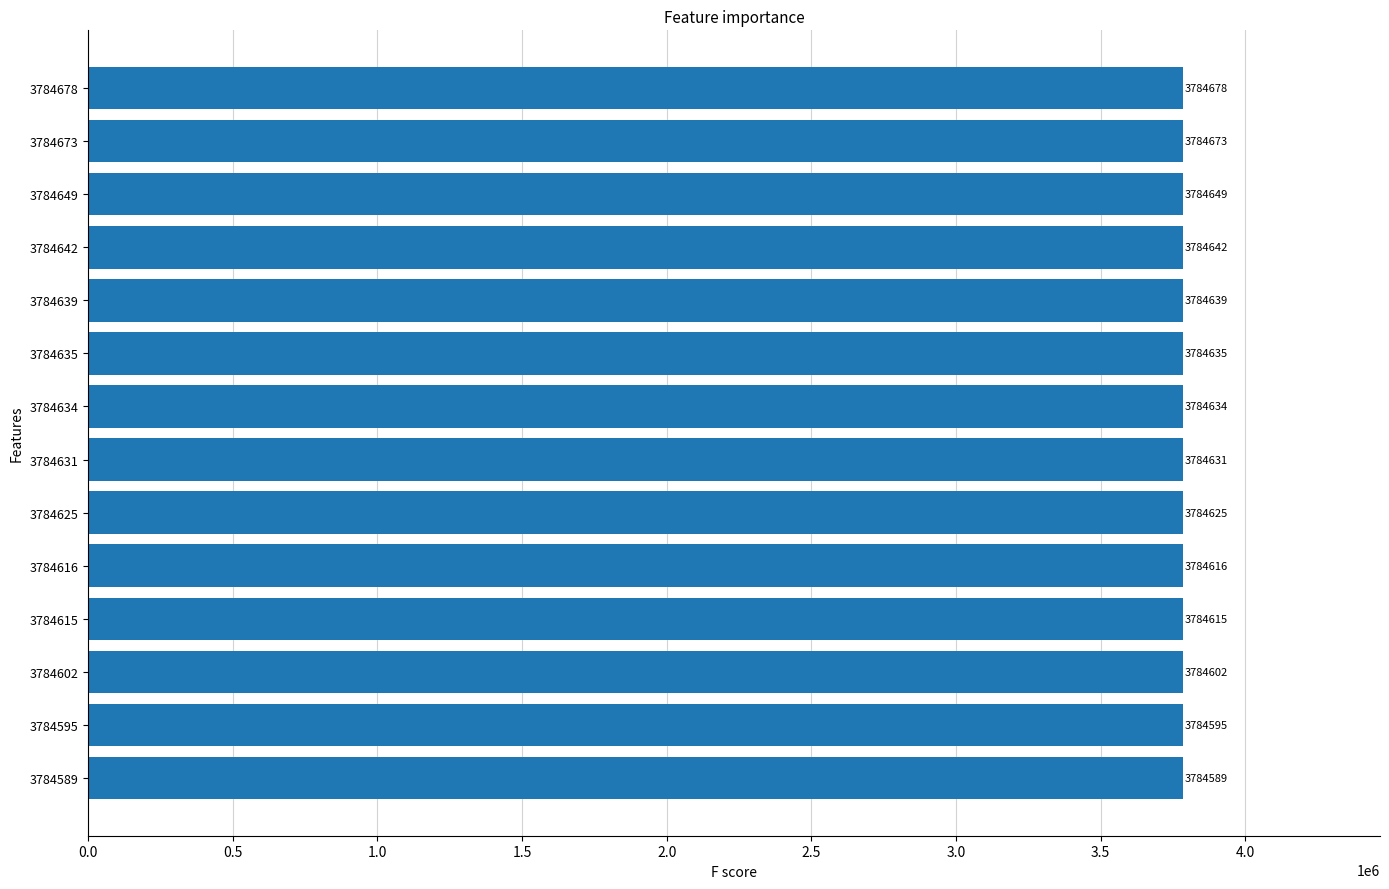

Does the chart contain stacked bars?

No